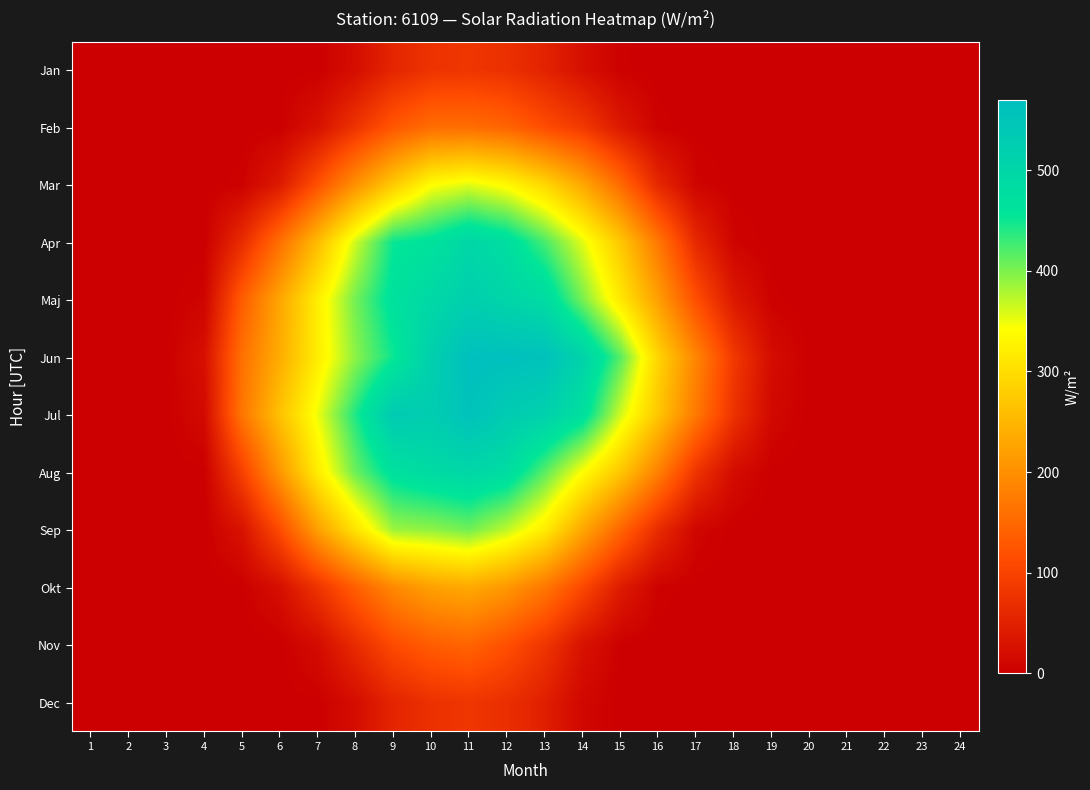

At which category does the chart reach its minimum across all series?

1